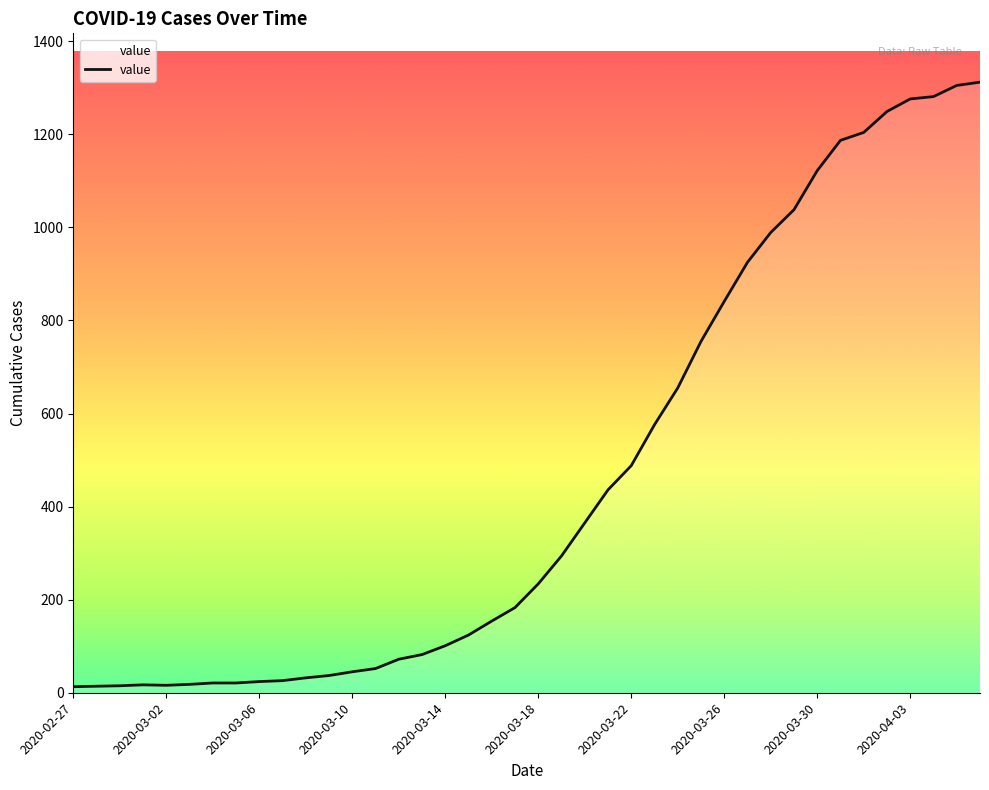

What is the greatest value displayed?

1312